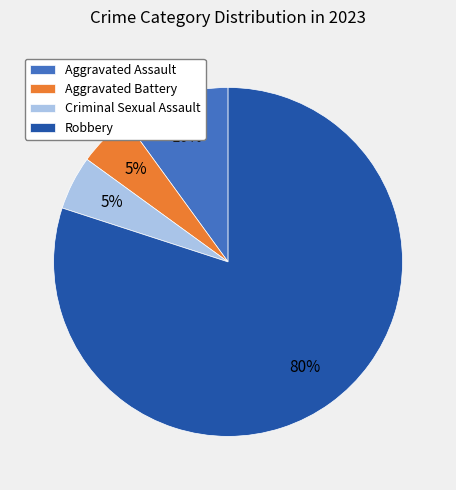

How many slices are in this pie chart?

4